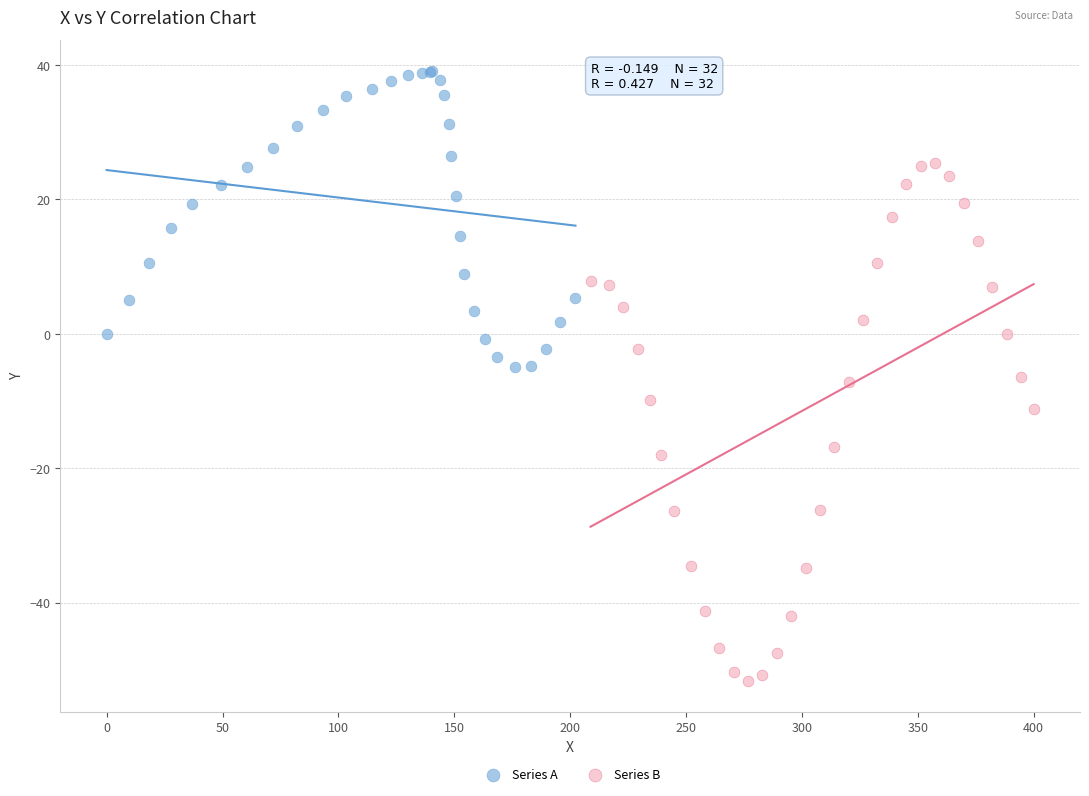

What are all the series names shown in the legend?

Series A, Series B